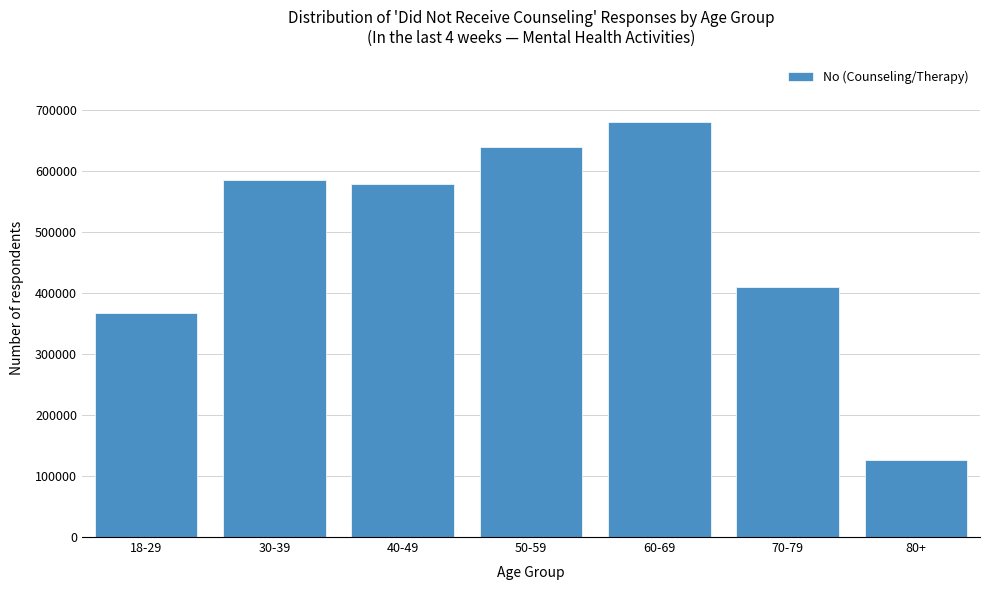

Reading right to left, transcribe all the data shown in this chart.

125524	409818	680230	639333	578528	585353	367573